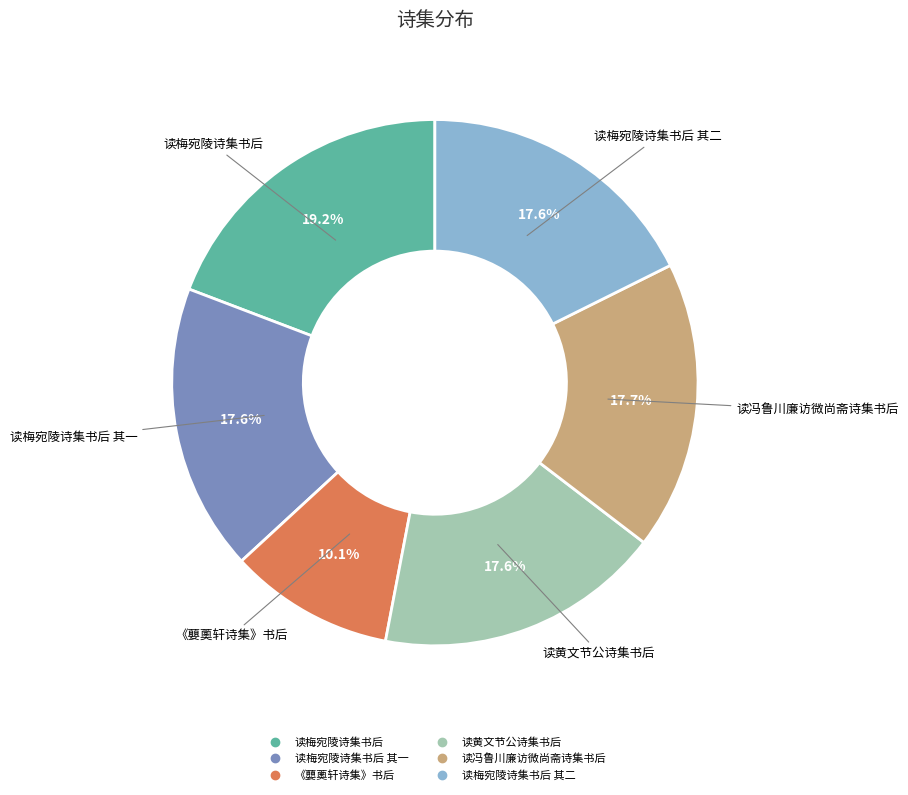

Is there a majority slice in this chart?

No